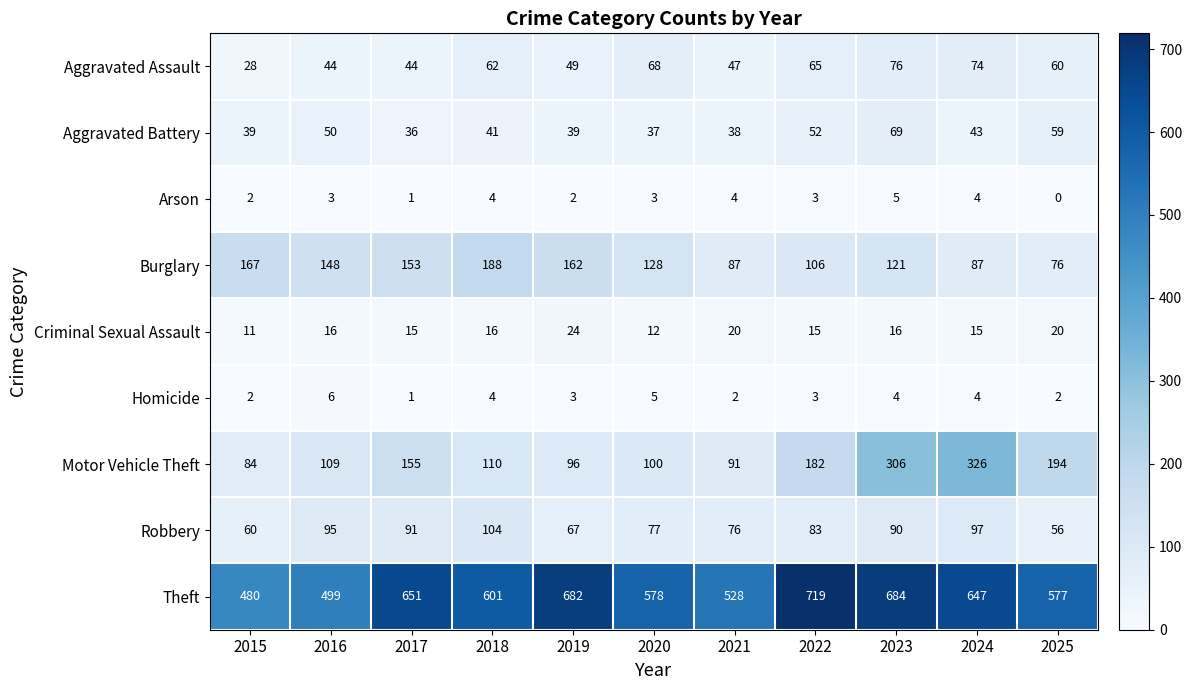

The value of Homicide at 2015 is 3. True or false?

False